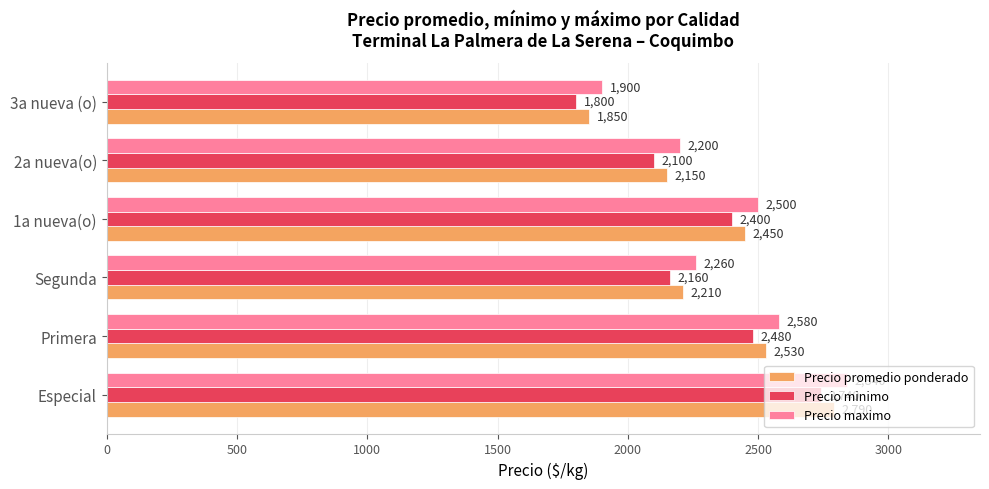

What is the highest value of the Precio promedio ponderado series?

2790